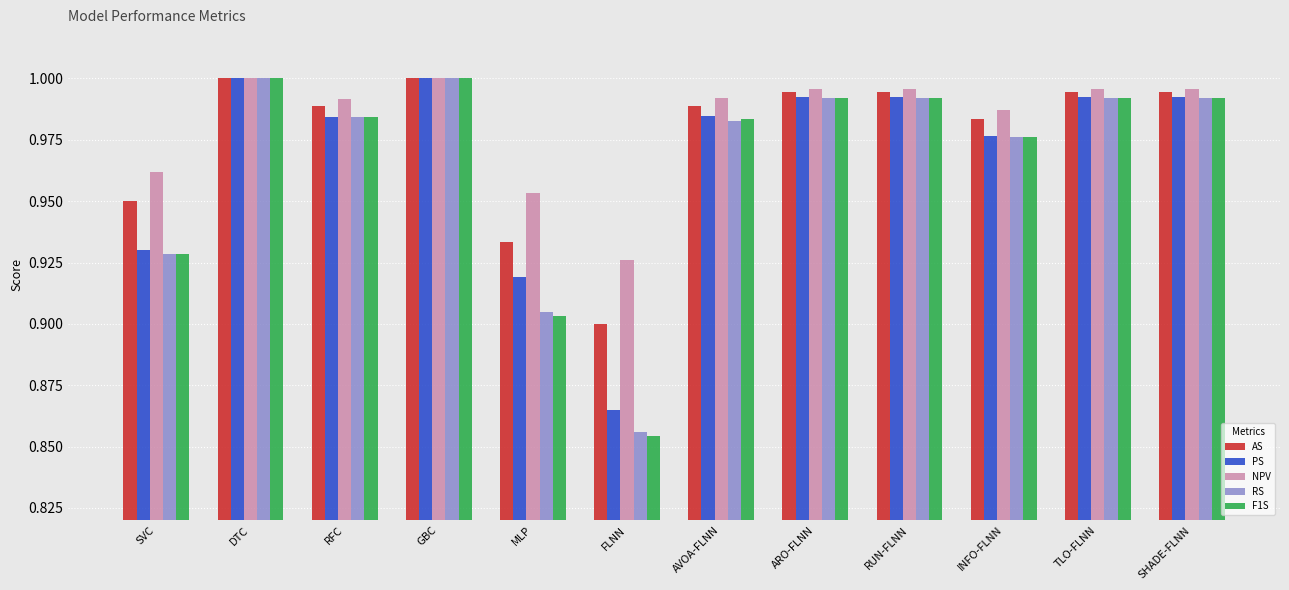

Does the chart contain any negative values?

No